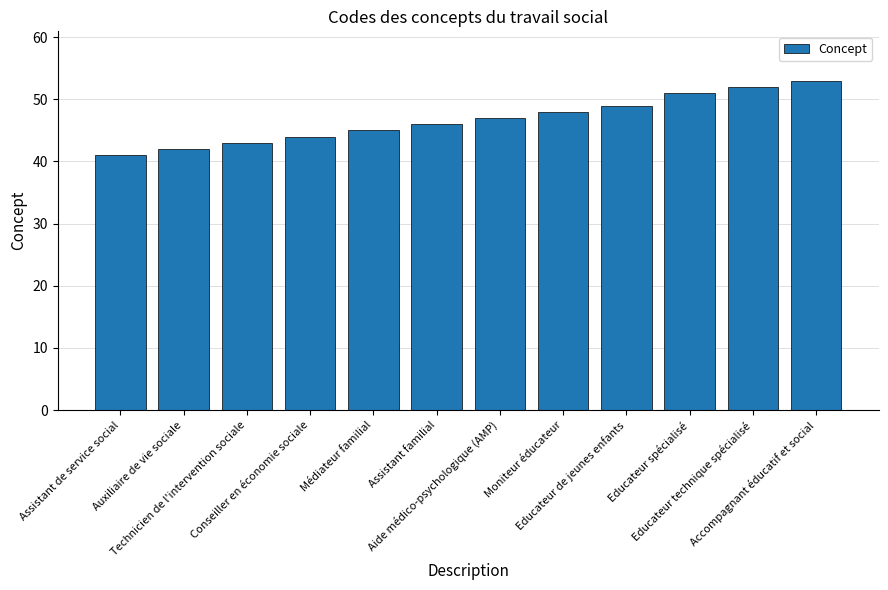

List the labels in order of value, largest first.

Accompagnant éducatif et social, Educateur technique spécialisé, Educateur spécialisé, Educateur de jeunes enfants, Moniteur éducateur, Aide médico-psychologique (AMP), Assistant familial, Médiateur familial, Conseiller en économie sociale, Technicien de l'intervention sociale, Auxiliaire de vie sociale, Assistant de service social